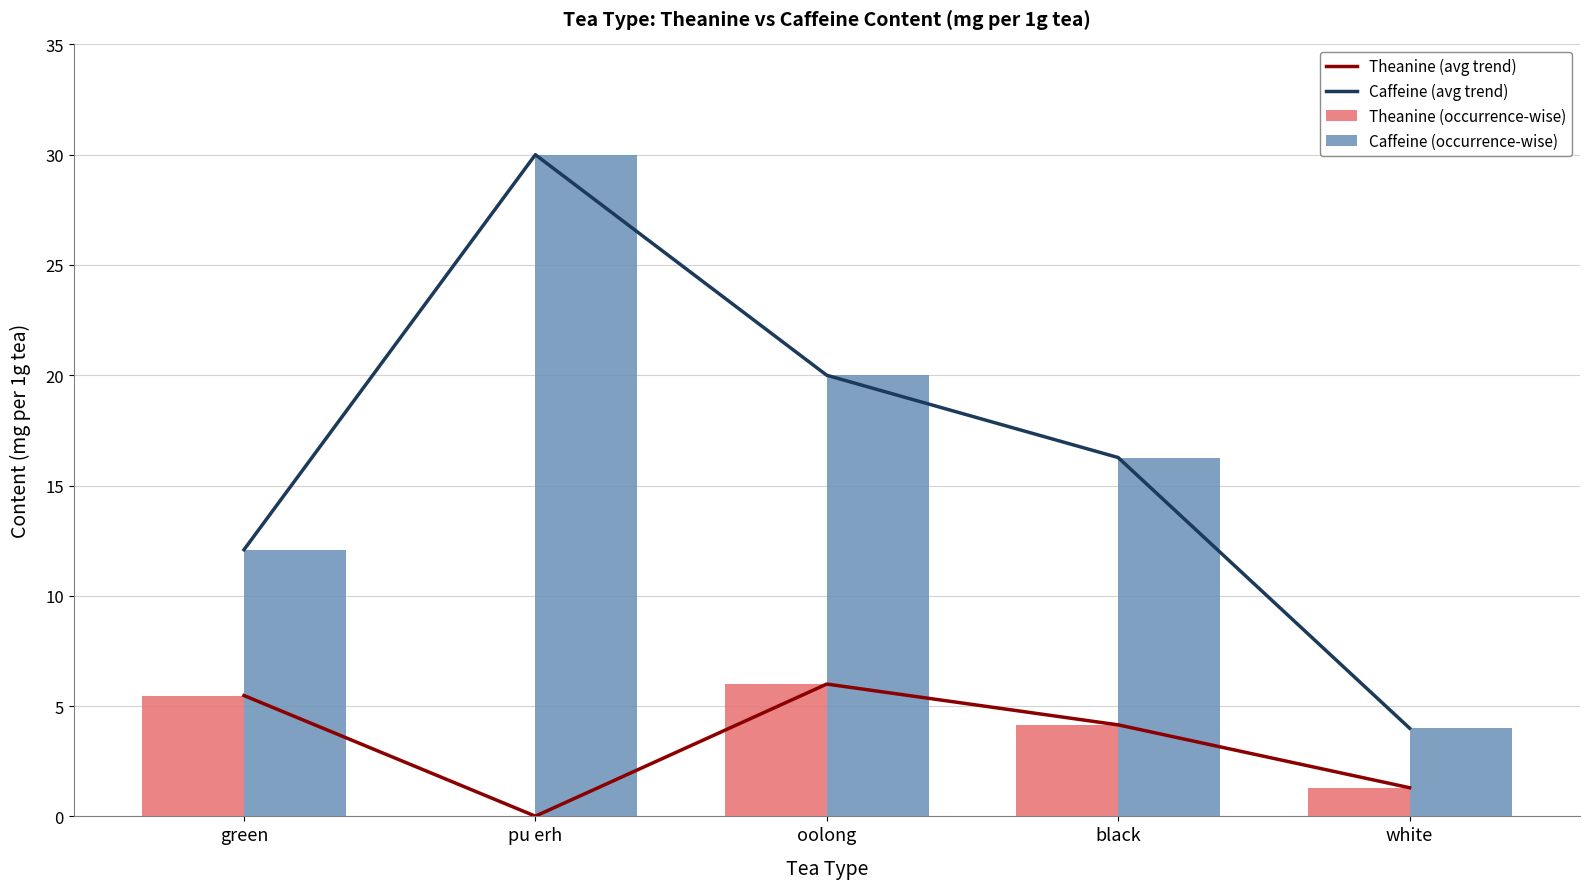

Is the value of Caffeine (occurrence-wise) at pu erh greater than the value of Theanine (occurrence-wise) at green?

Yes